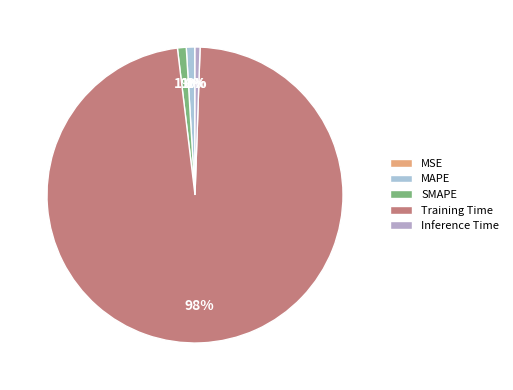

Count the number of slices in the pie.

5